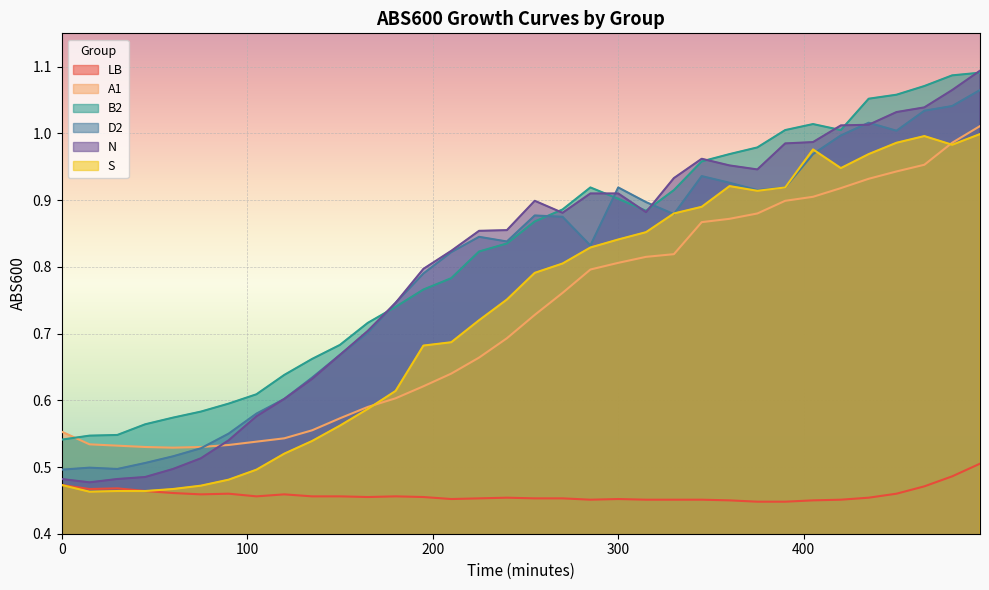

Which series ends up on top after the final intersection of D2 and N?

N